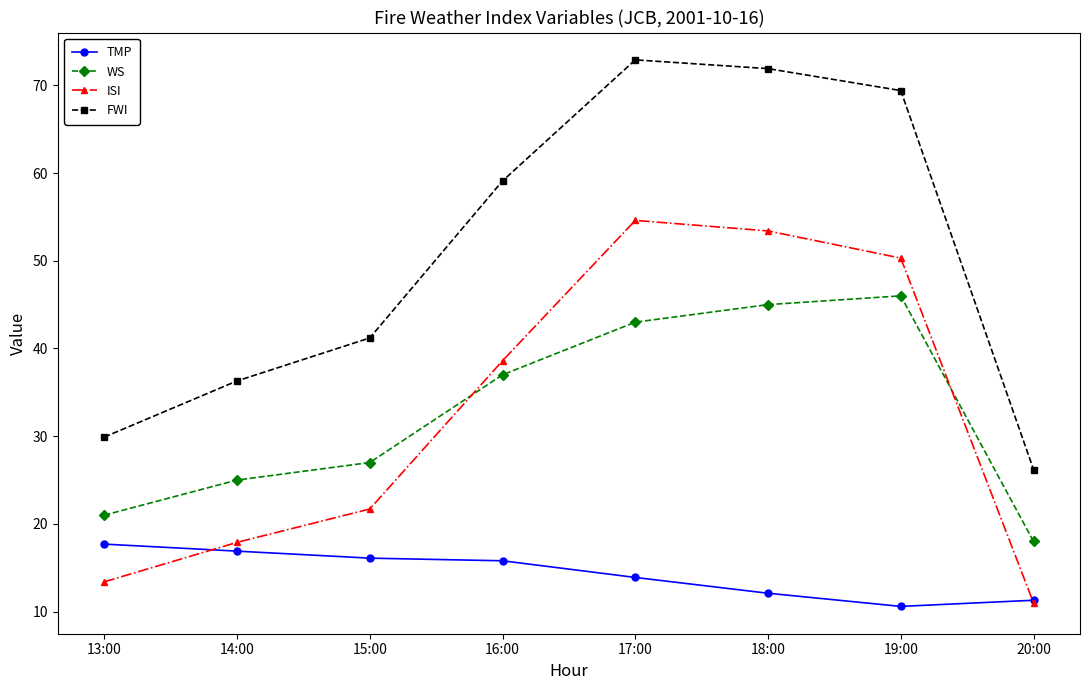

What is the average value of the ISI series?

32.6